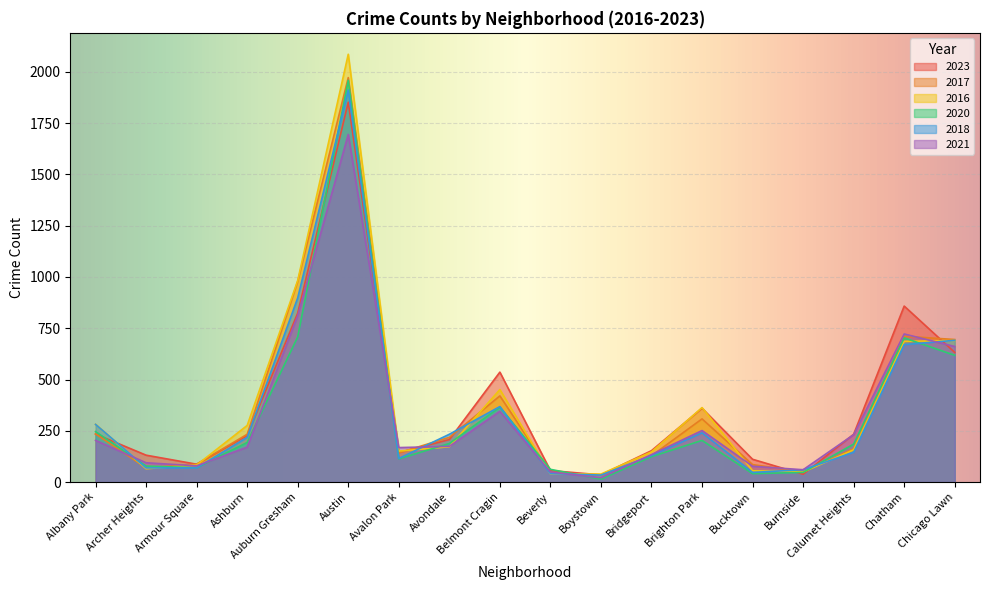

Is the value of 2020 at Archer Heights greater than the value of 2021 at Avondale?

No